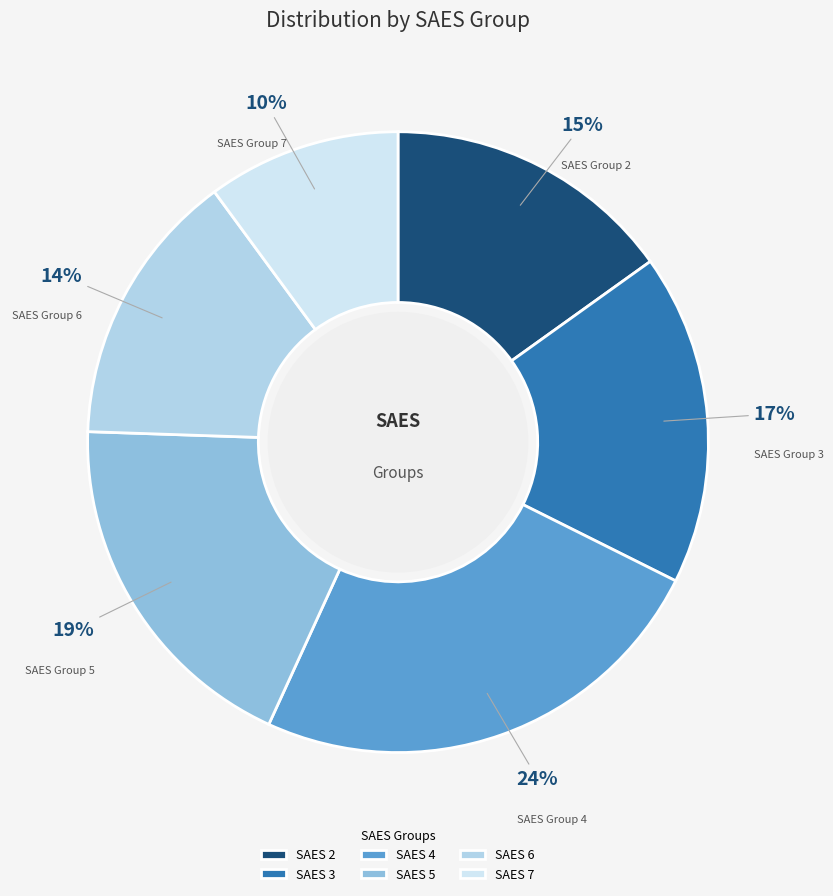

How many segments does this pie chart have?

6